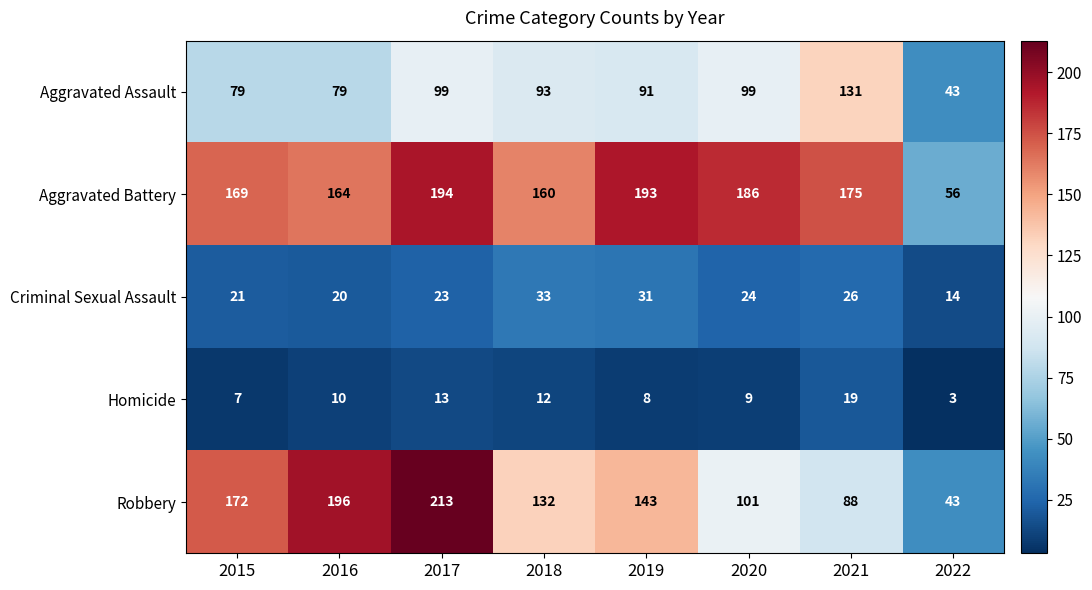

What is the greatest value displayed?

213